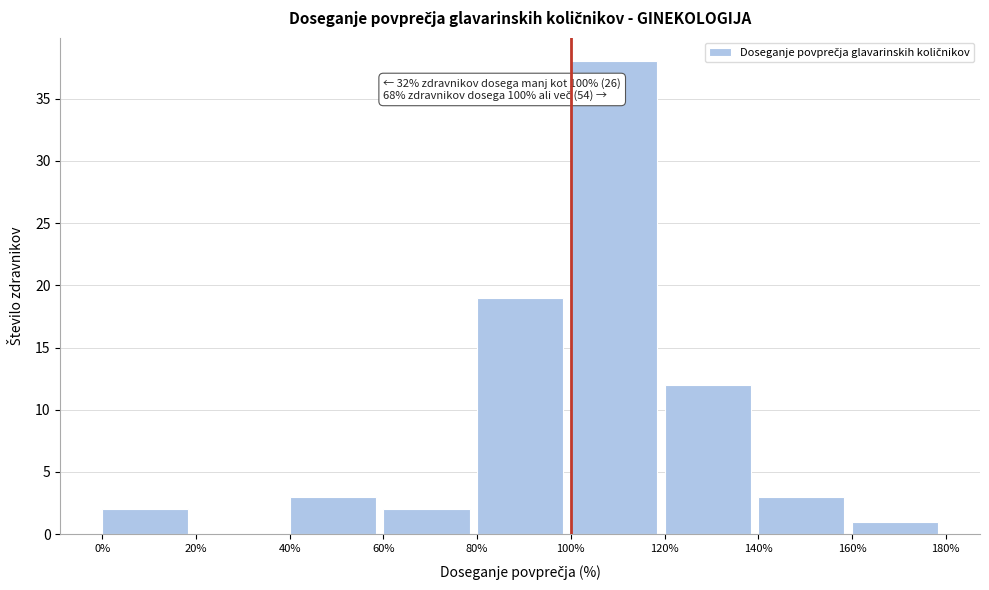

Over which range of the x-axis is the bar tallest?

100% to 120%